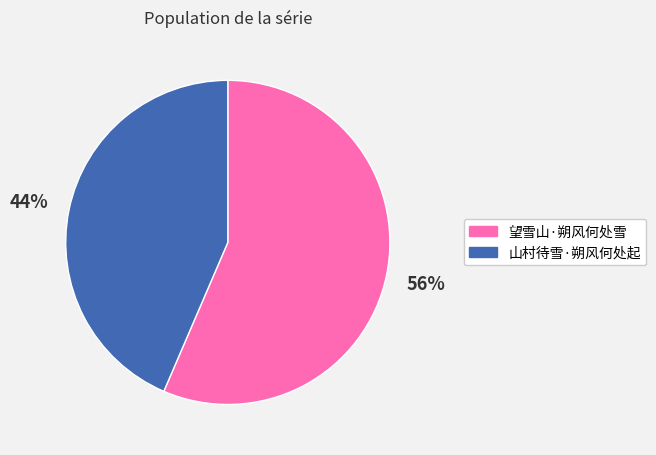

To the nearest percent, what portion does 望雪山·朔风何处雪 represent?

56%